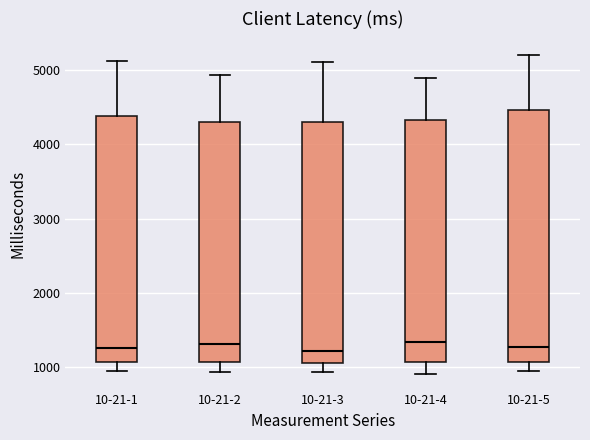

Reading left to right, transcribe this box plot: for each box, give where its median line is, the range the box spans, and where its two whiskers end, as read against the y-axis. The values are not printed on the chart, so give them approximately, as read against the axis.

10-21-1: median 1300, box 1100 to 4400, whiskers 900 to 5100
10-21-2: median 1300, box 1100 to 4300, whiskers 900 to 4900
10-21-3: median 1200, box 1100 to 4300, whiskers 900 to 5100
10-21-4: median 1300, box 1100 to 4300, whiskers 900 to 4900
10-21-5: median 1300, box 1100 to 4500, whiskers 900 to 5200